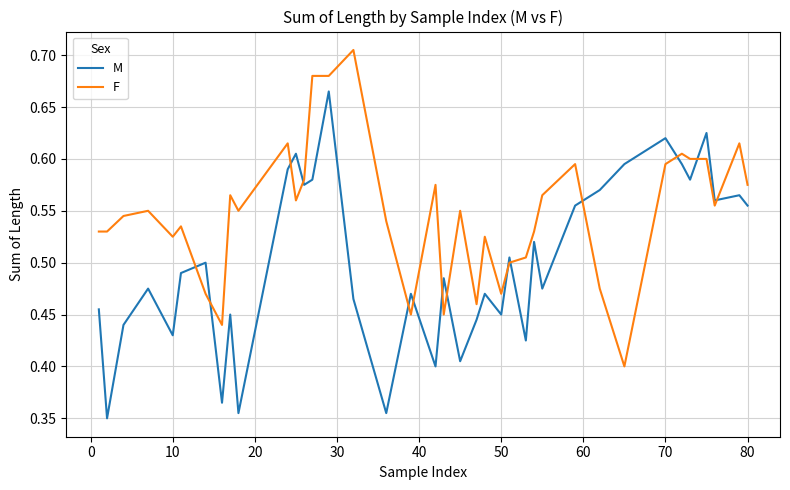

True or false: M and F intersect in this chart.

True